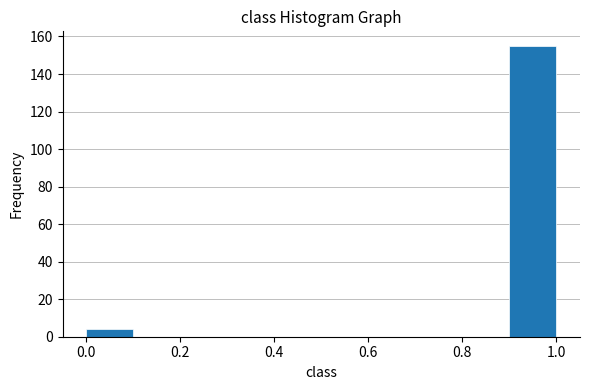

What is the height of the bar covering 0.0 to 0.1 on the x-axis? The values are not printed on the chart, so give them approximately, as read against the axis.

4